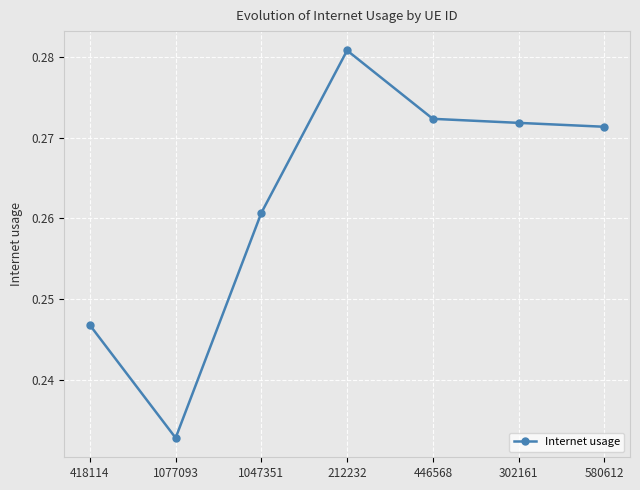

List the labels in order of value, smallest first.

1077093, 418114, 1047351, 580612, 302161, 446568, 212232